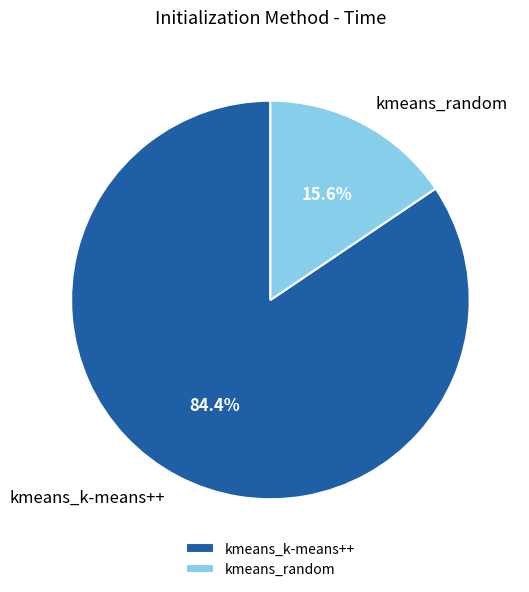

What is the ratio of the value at kmeans_random to the value at kmeans_k-means++?

0.2